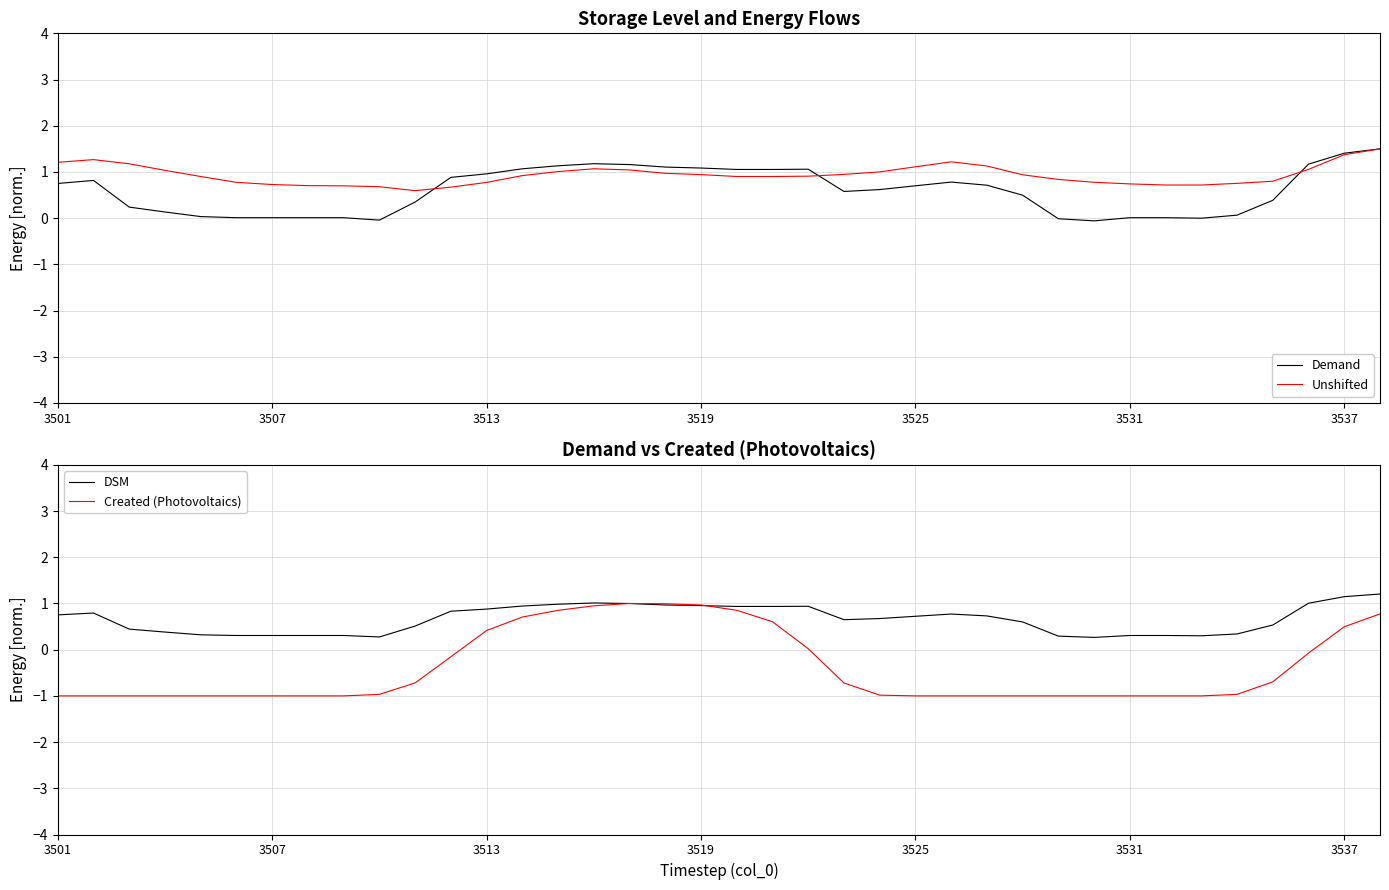

What is the total value across all series at 34?

1.0